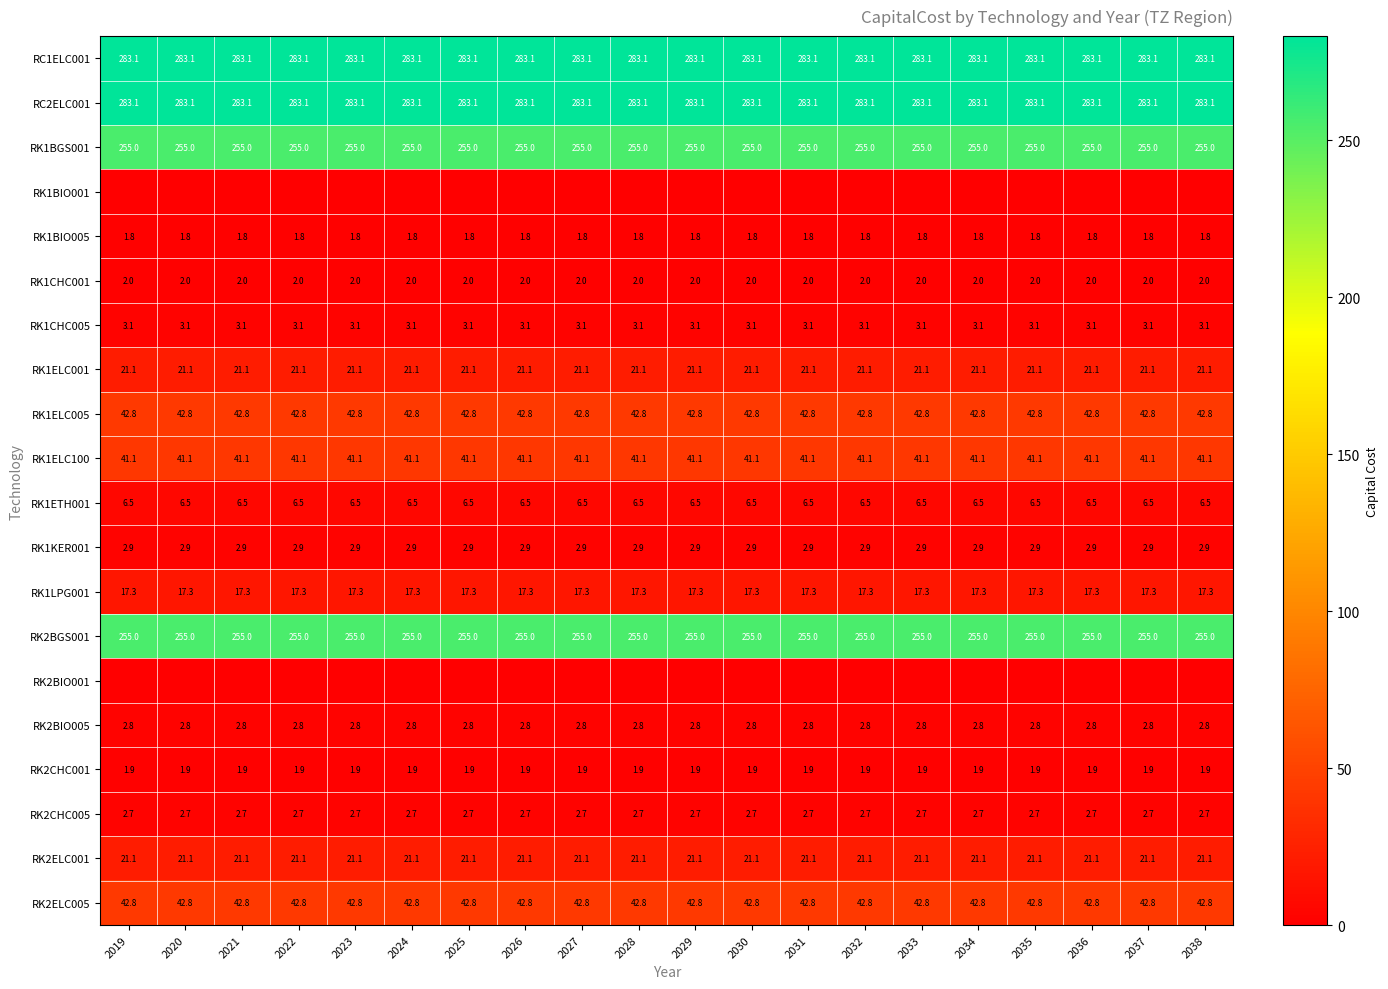

Is the value of RK1ELC100 at 2037 greater than the value of RK2CHC001 at 2036?

Yes